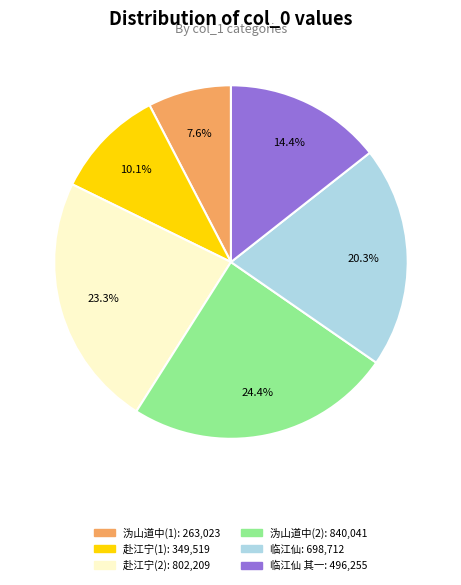

Is there a majority slice in this chart?

No